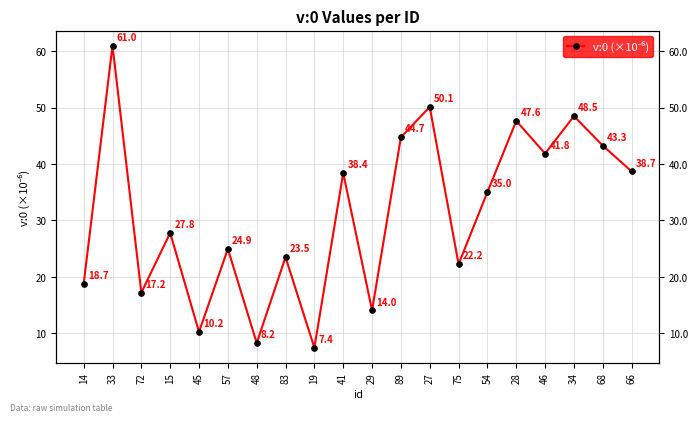

Is it true that the value at 57 is 34.4?

False